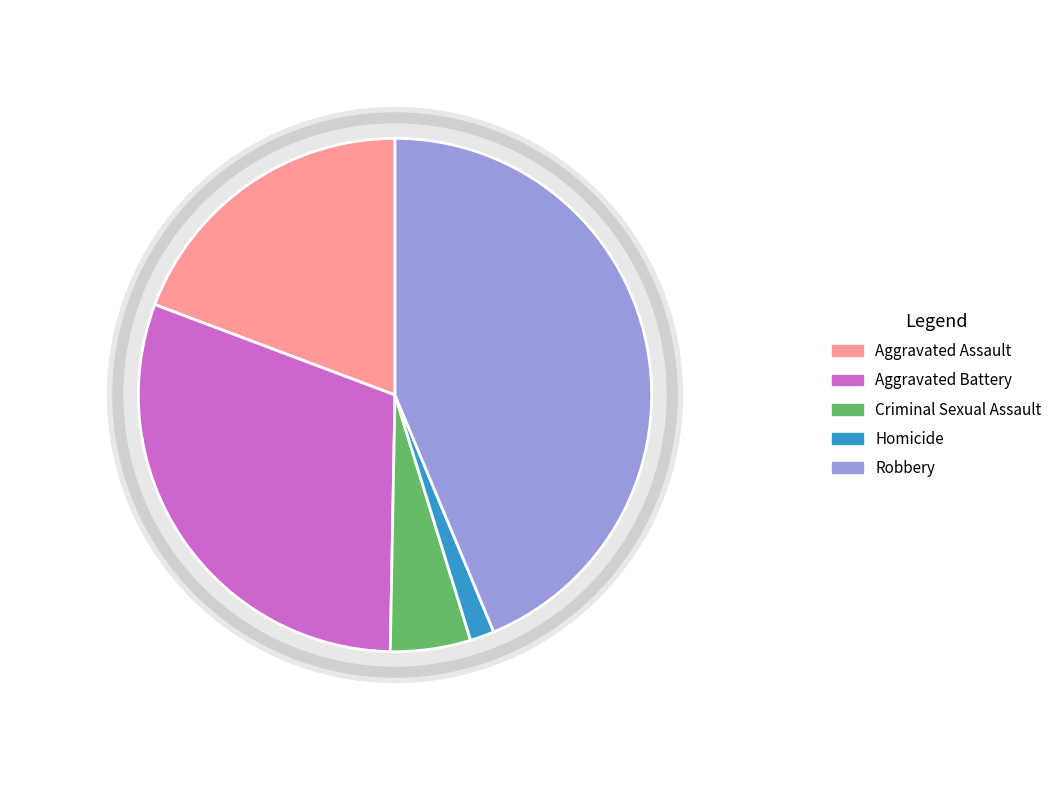

Is it true that Homicide is 2% of the pie?

True